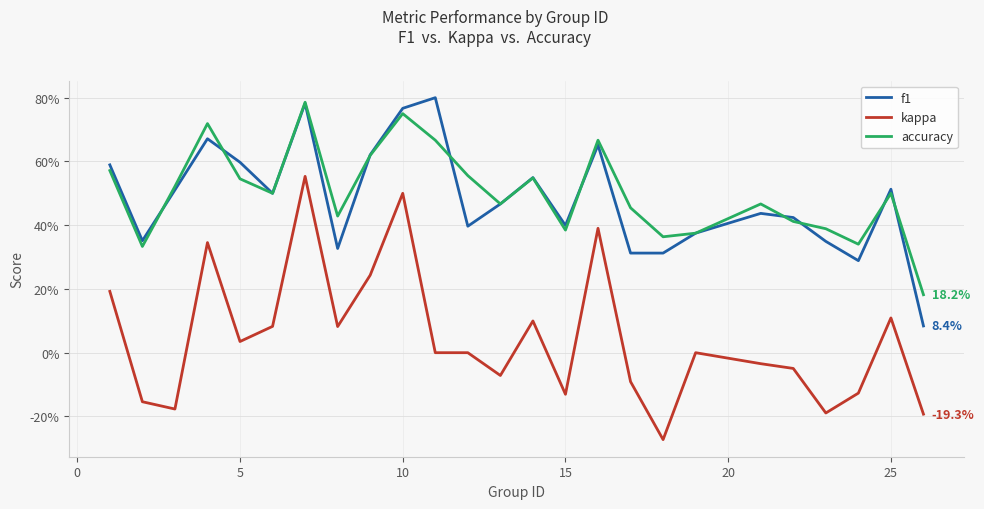

True or false: accuracy and kappa intersect in this chart.

False